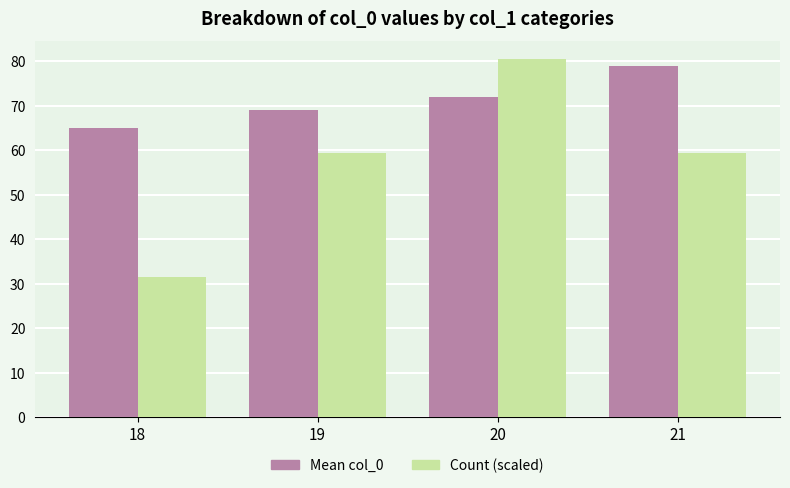

Is the value of Mean col_0 at 19 greater than the value of Count (scaled) at 20?

No